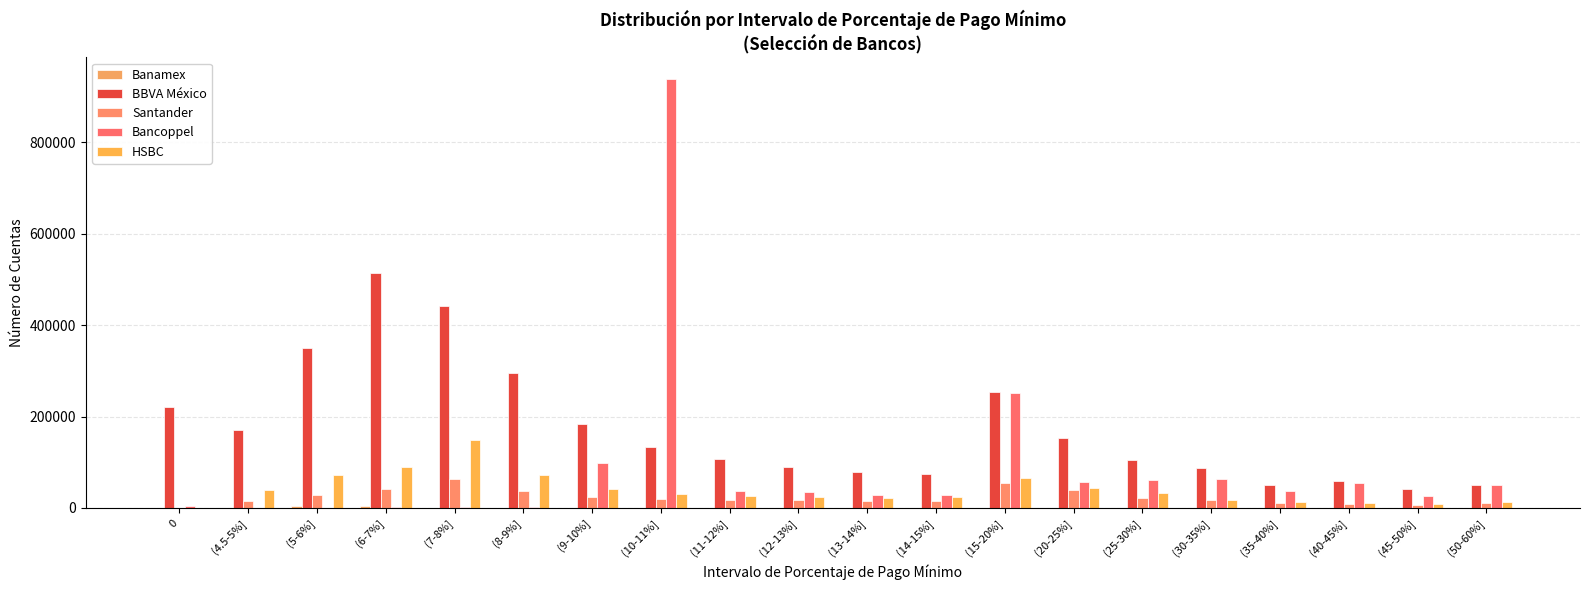

What is the difference between the Santander values at (25-30%] and (15-20%]?

32340